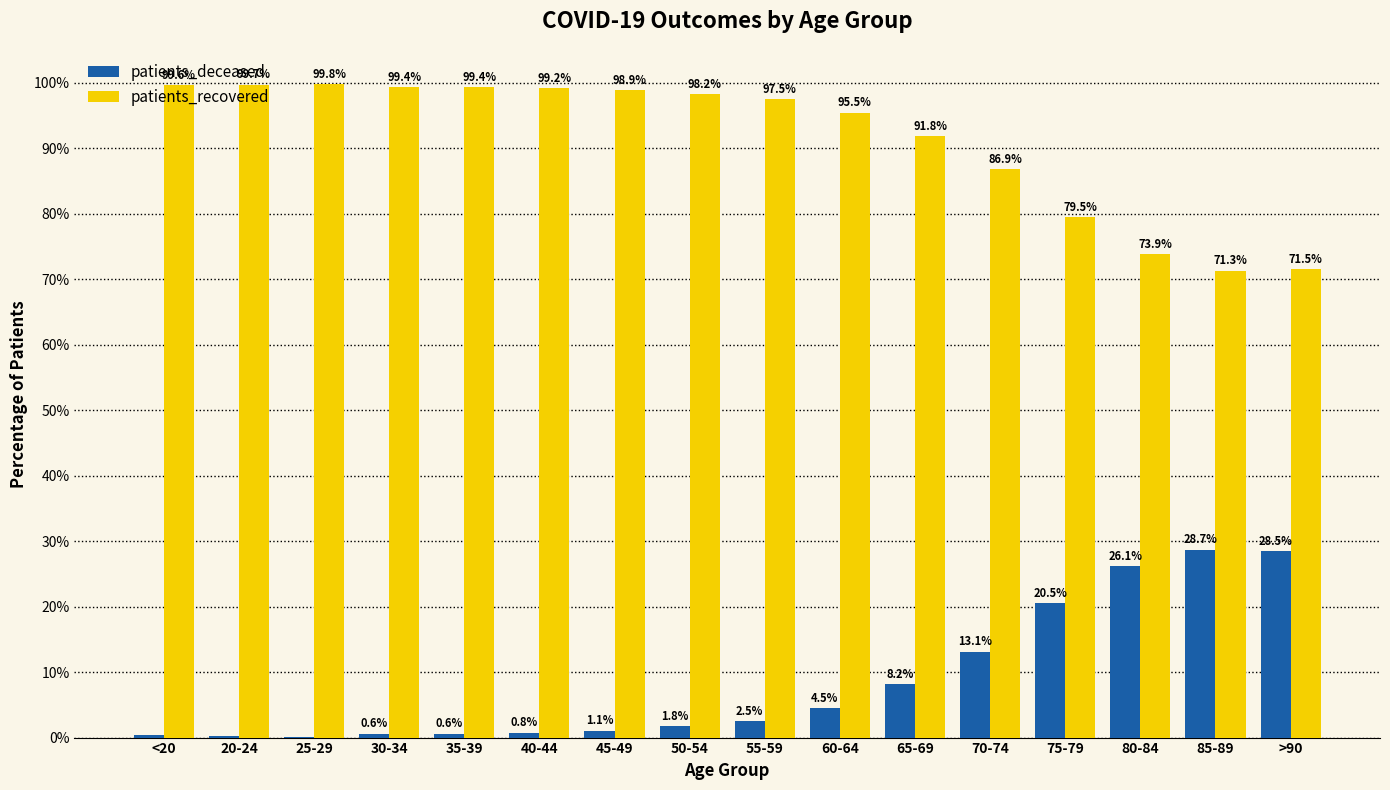

Does the chart contain stacked bars?

No